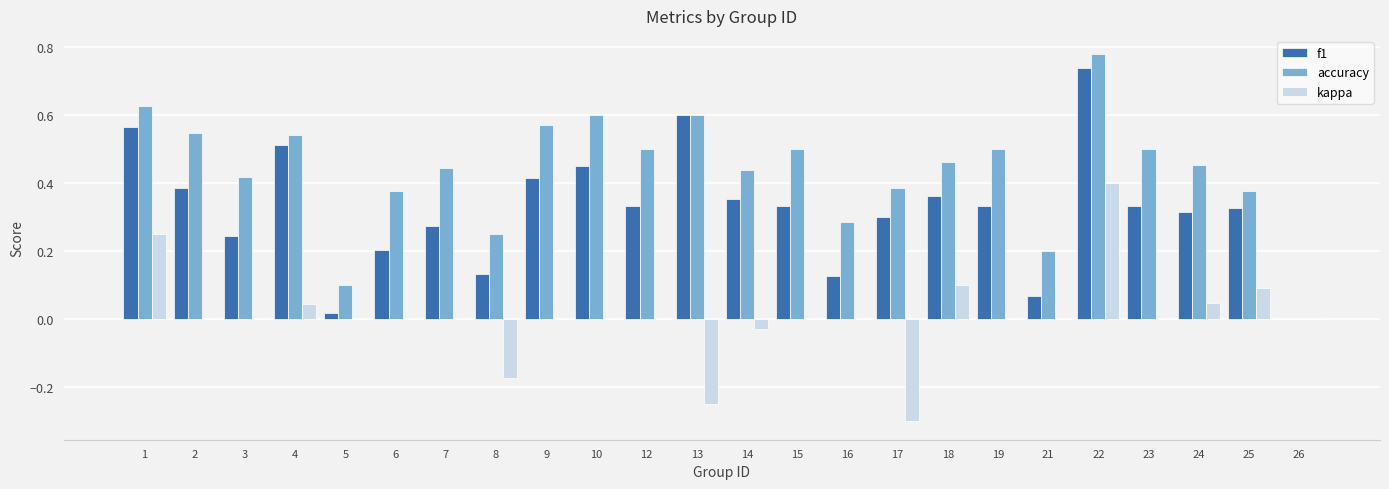

At which category does the chart reach its peak across all series?

22